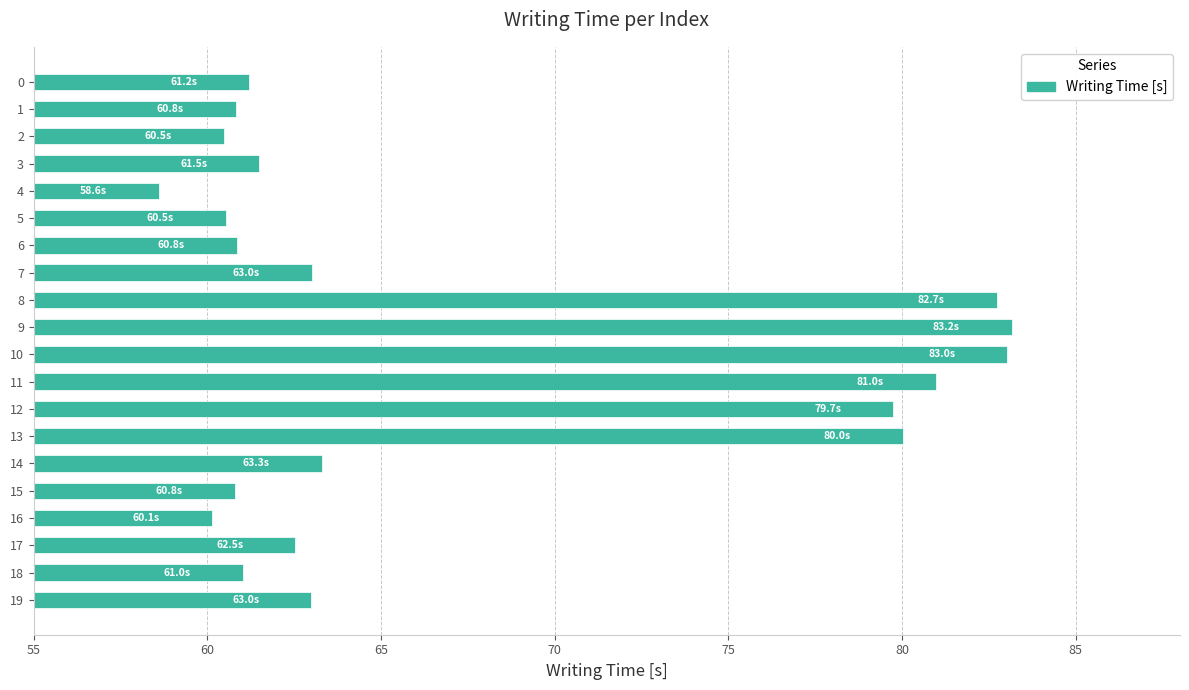

What is the approximate value at 16?

60.1